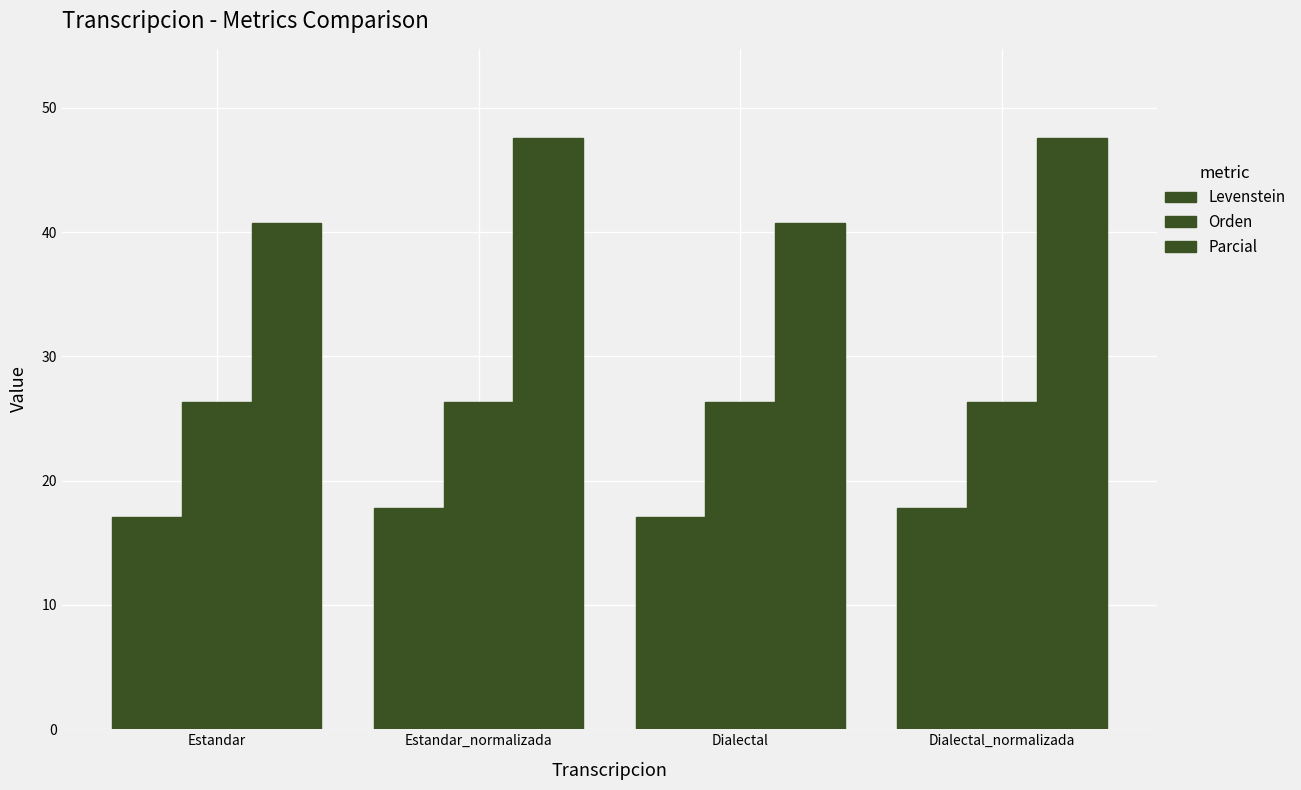

What is the spread (max minus min) of values at Dialectal_normalizada?

29.8